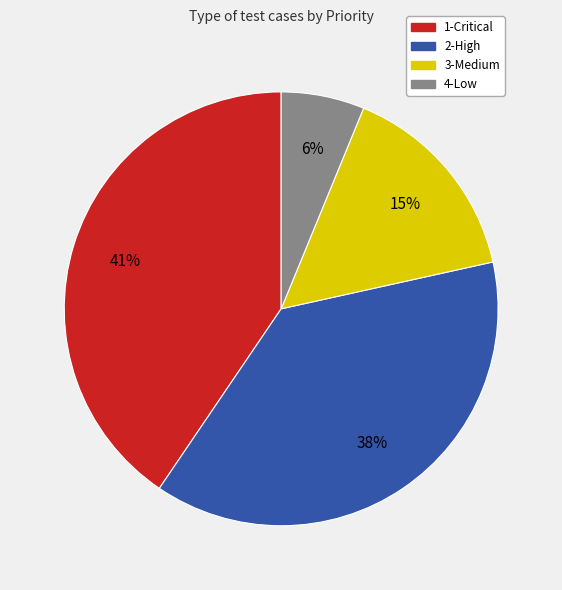

Which slice is the largest?

1-Critical